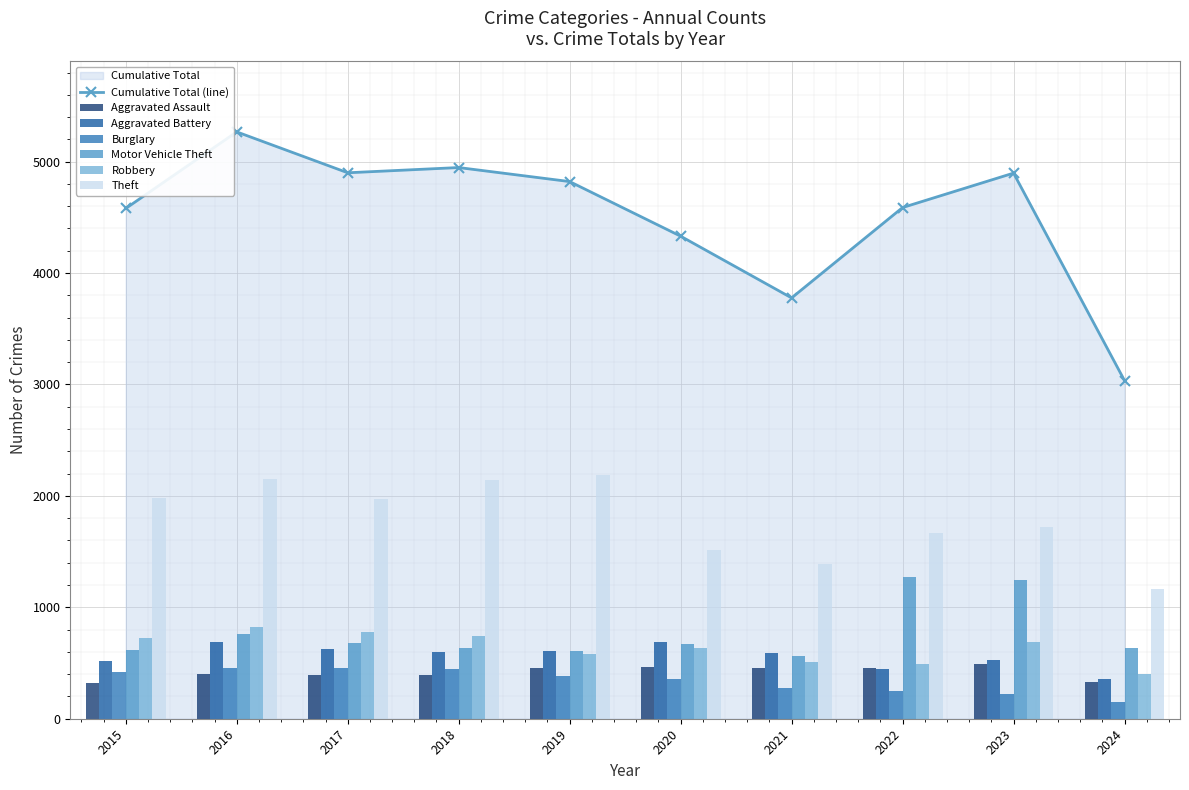

How many bars are there in total?

60